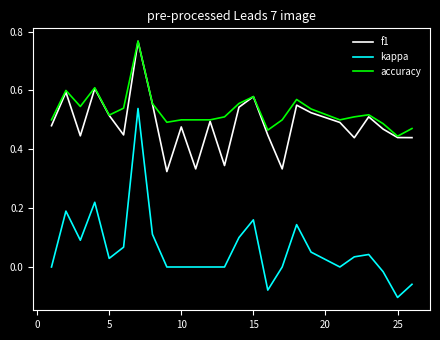

True or false: accuracy and kappa intersect in this chart.

False